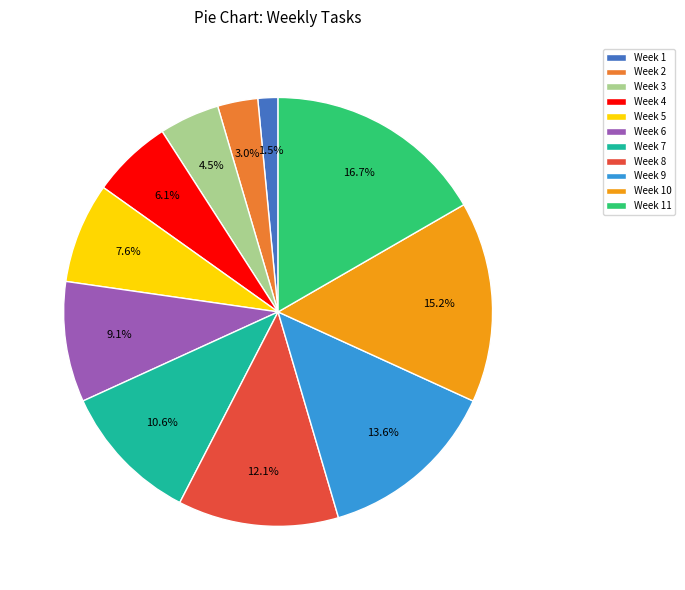

Which slice is the largest?

Week 11